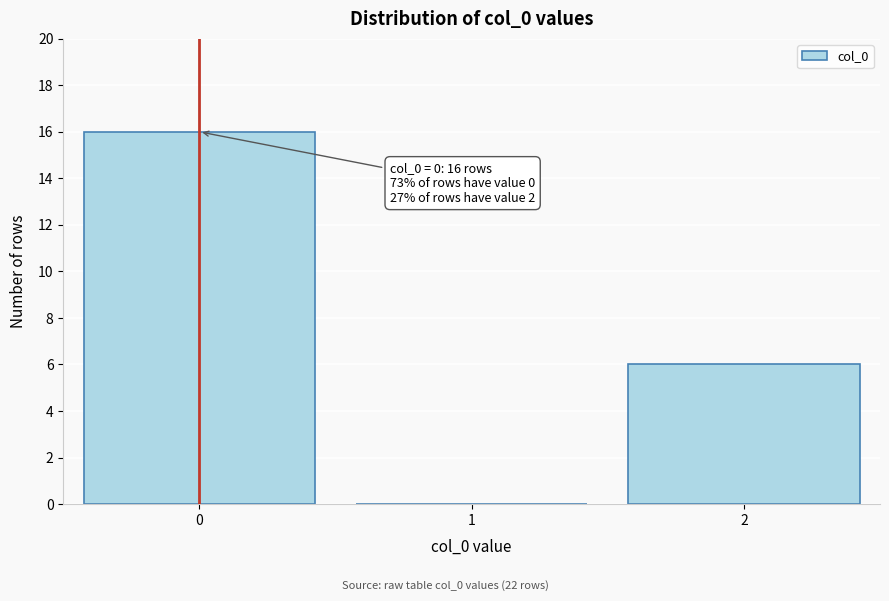

Reading right to left, extract all data points from this chart.

2=6	1=0	0=16